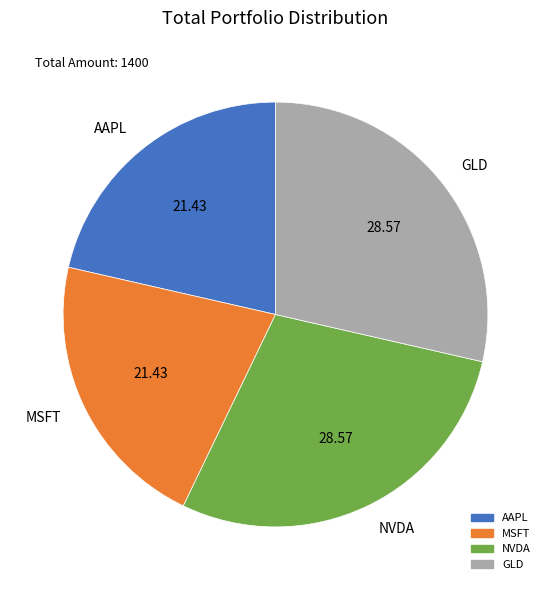

Is the sum of GLD and NVDA greater than half?

Yes